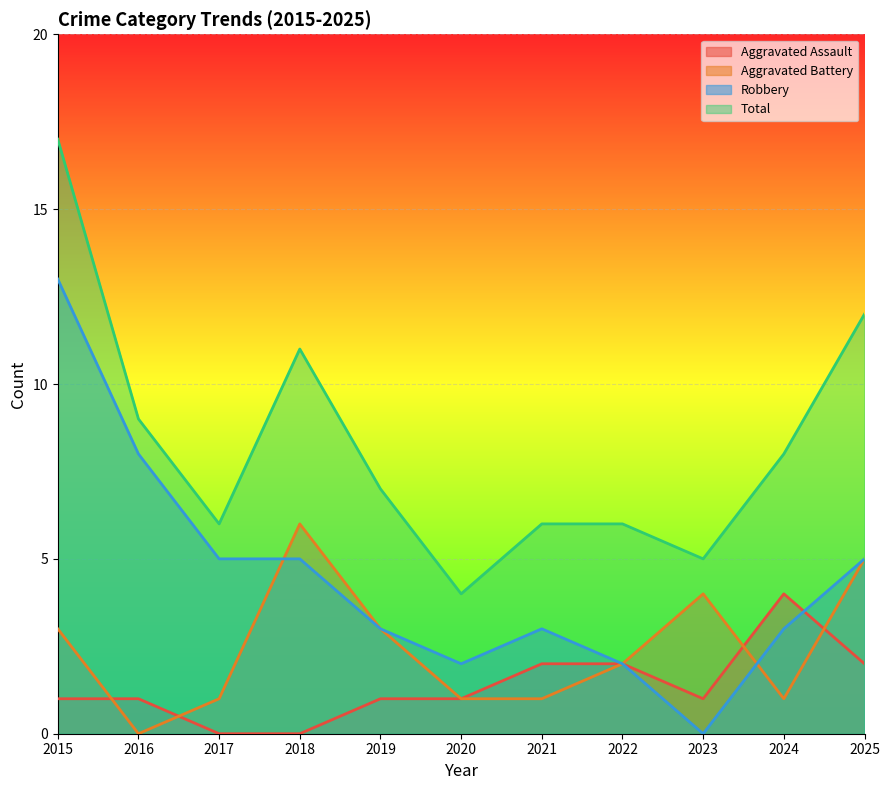

Is it true that Aggravated Assault equals 2 at 2018?

False